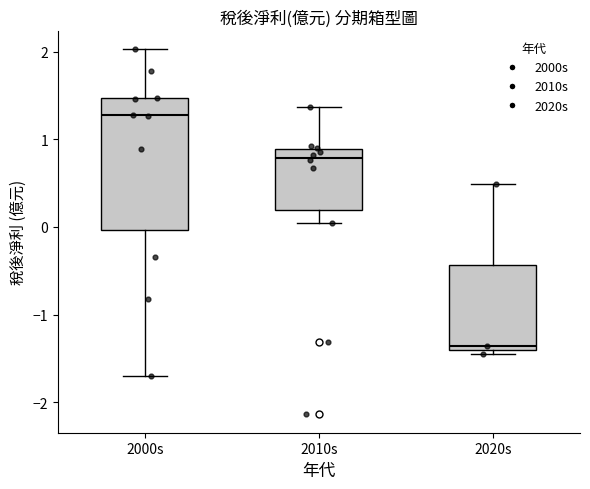

Which box has the highest median line?

2000s